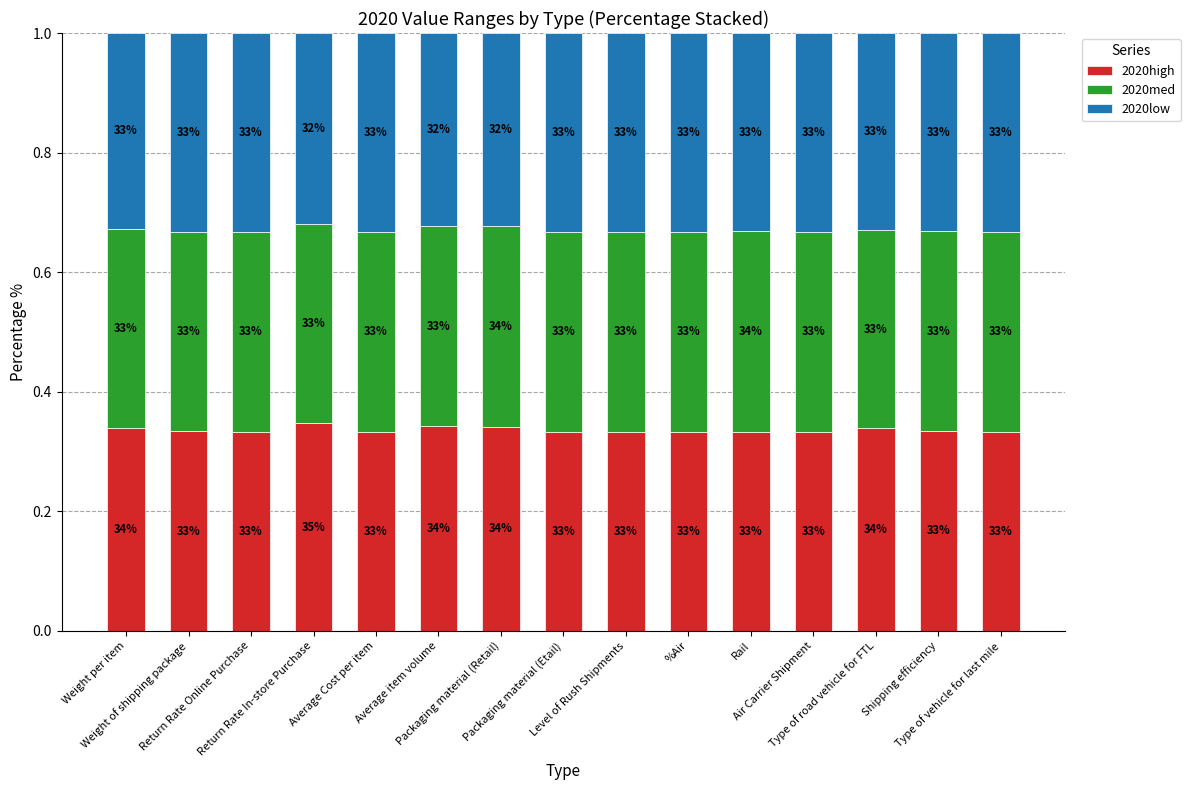

Are the bars horizontal?

No